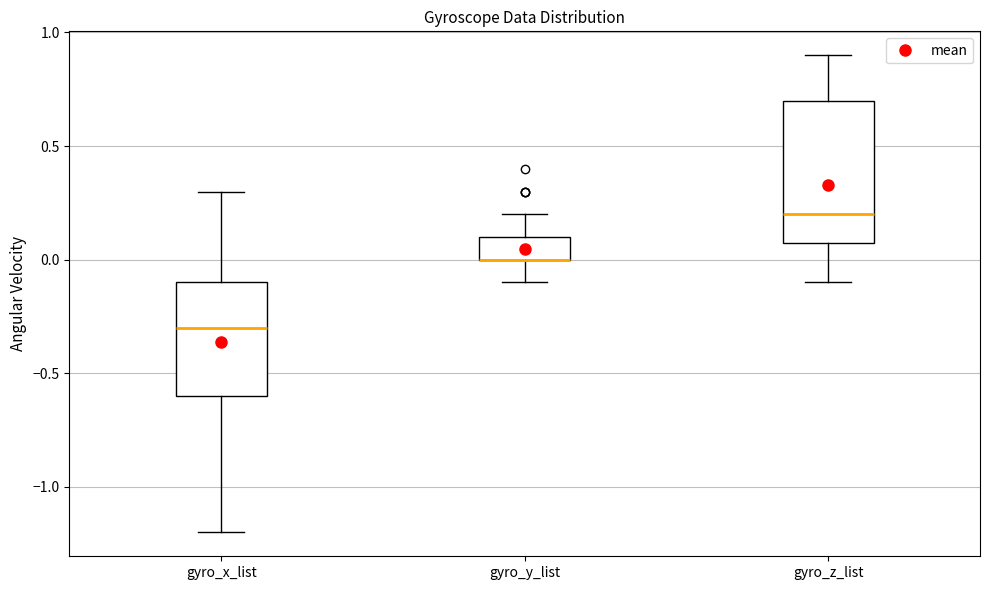

Reading left to right, read every box against the y-axis: the position of its median line, the range the box covers, and the ends of its whiskers. The values are not printed on the chart, so give them approximately, as read against the axis.

gyro_x_list: median -0.3, box -0.6 to -0.1, whiskers -1.2 to 0.3
gyro_y_list: median 0.0 (drawn on the box's lower edge), box 0.0 to 0.1, whiskers -0.1 to 0.2
gyro_z_list: median 0.2, box 0.1 to 0.7, whiskers -0.1 to 0.9